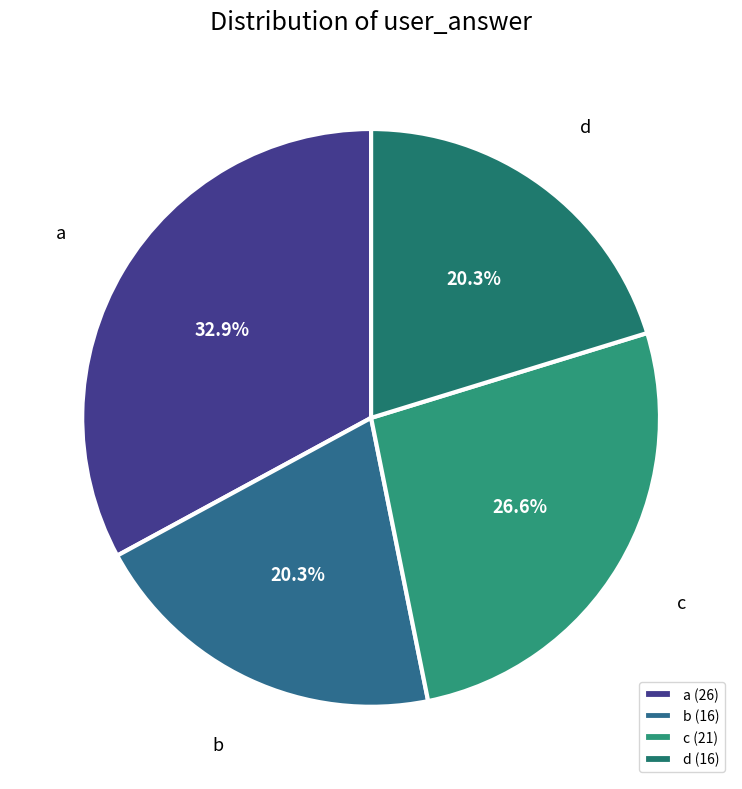

Is it true that c is 27% of the pie?

True